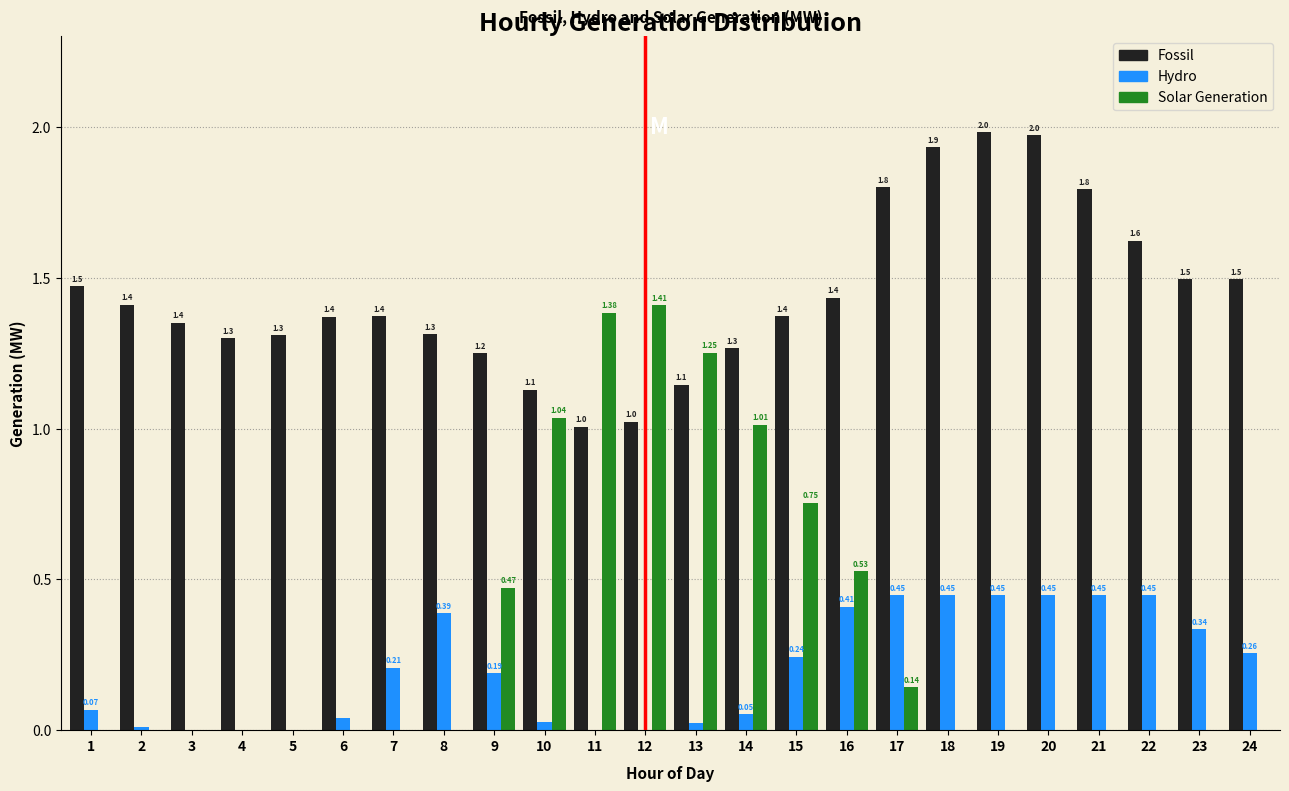

What is the sum of all Fossil values?

34.6